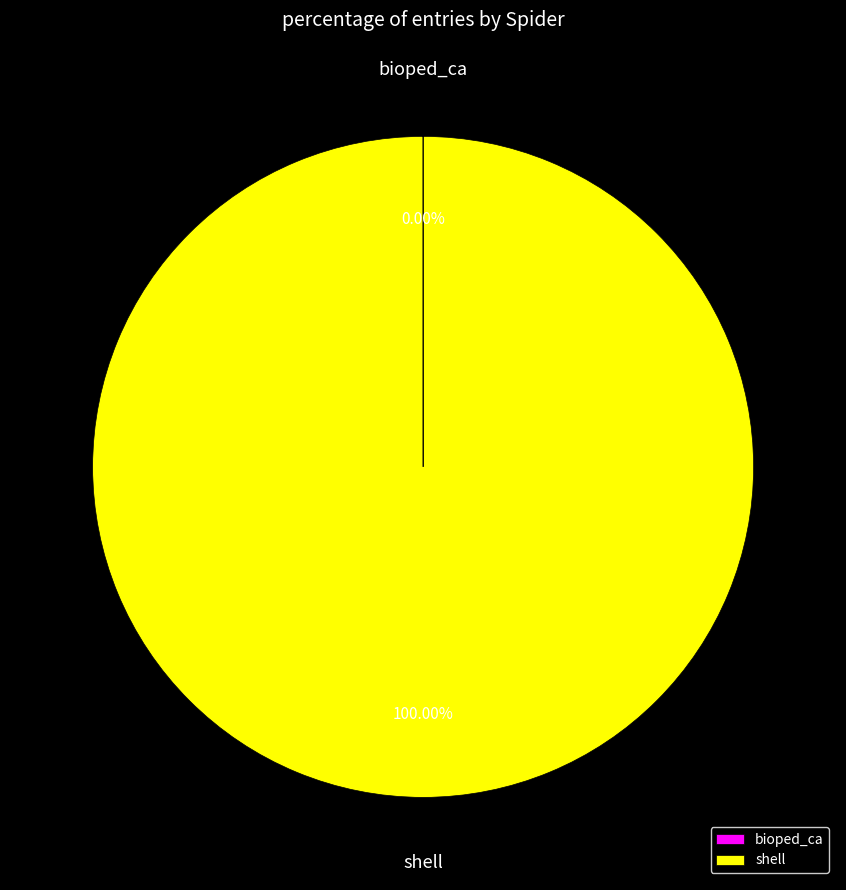

Which slice is the largest?

shell